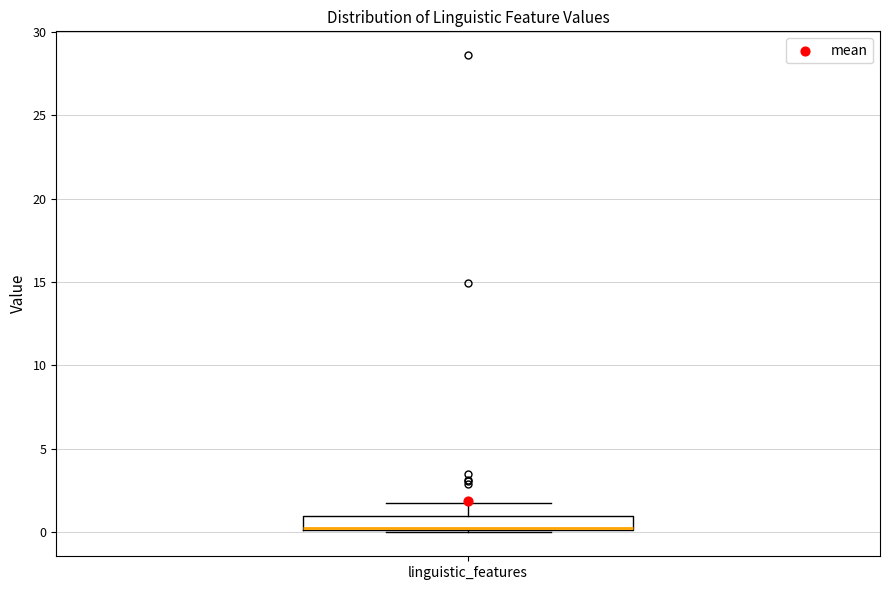

Transcribe this box plot: give where the median line is, the range the box spans, and where the two whiskers end, as read against the y-axis. The values are not printed on the chart, so give them approximately, as read against the axis.

median 0.5, box 0.0 to 1.0, whiskers 0.0 to 2.0